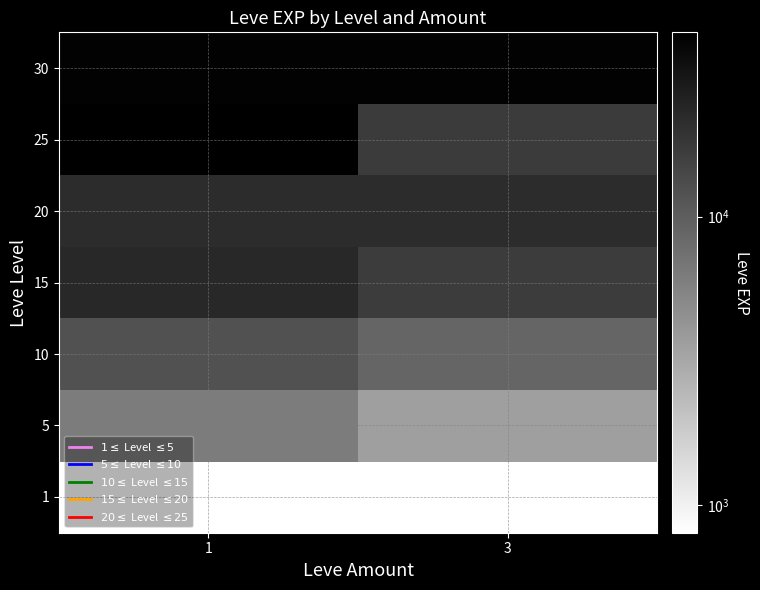

At how many categories does at least one series exceed 32195?

2